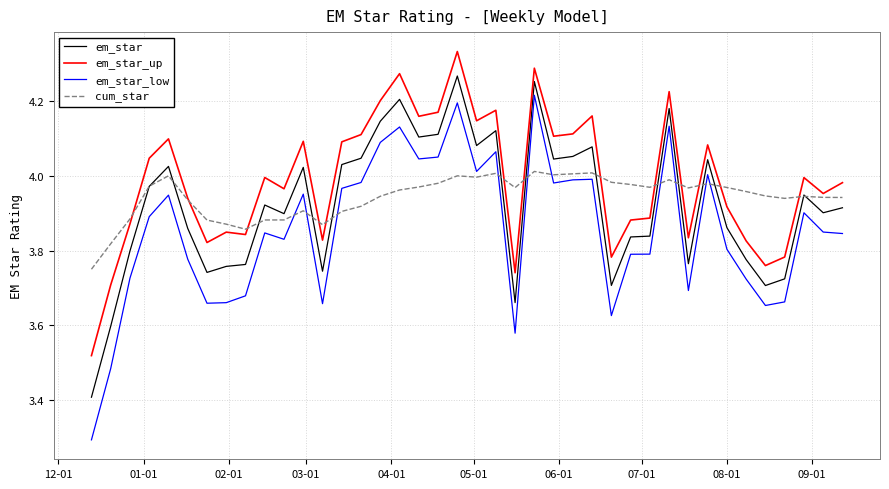

What is the difference between the maximum and minimum values in the em_star_up series?

0.8